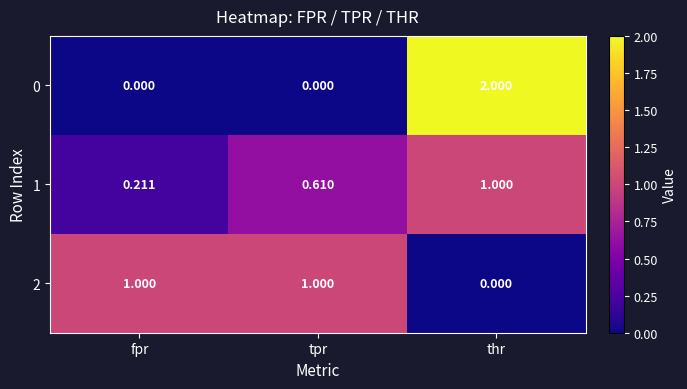

What is the difference between the highest and lowest values at thr?

2.0